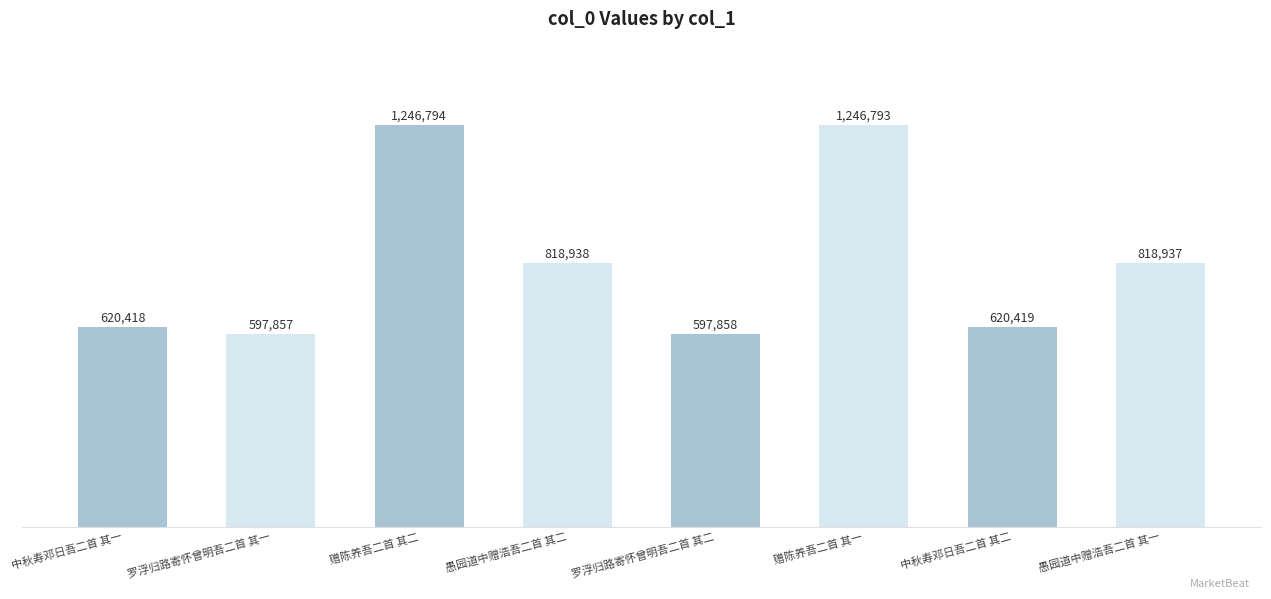

Between 中秋寿邓日吾二首 其二 and 罗浮归路寄怀曾明吾二首 其一, which is larger?

中秋寿邓日吾二首 其二